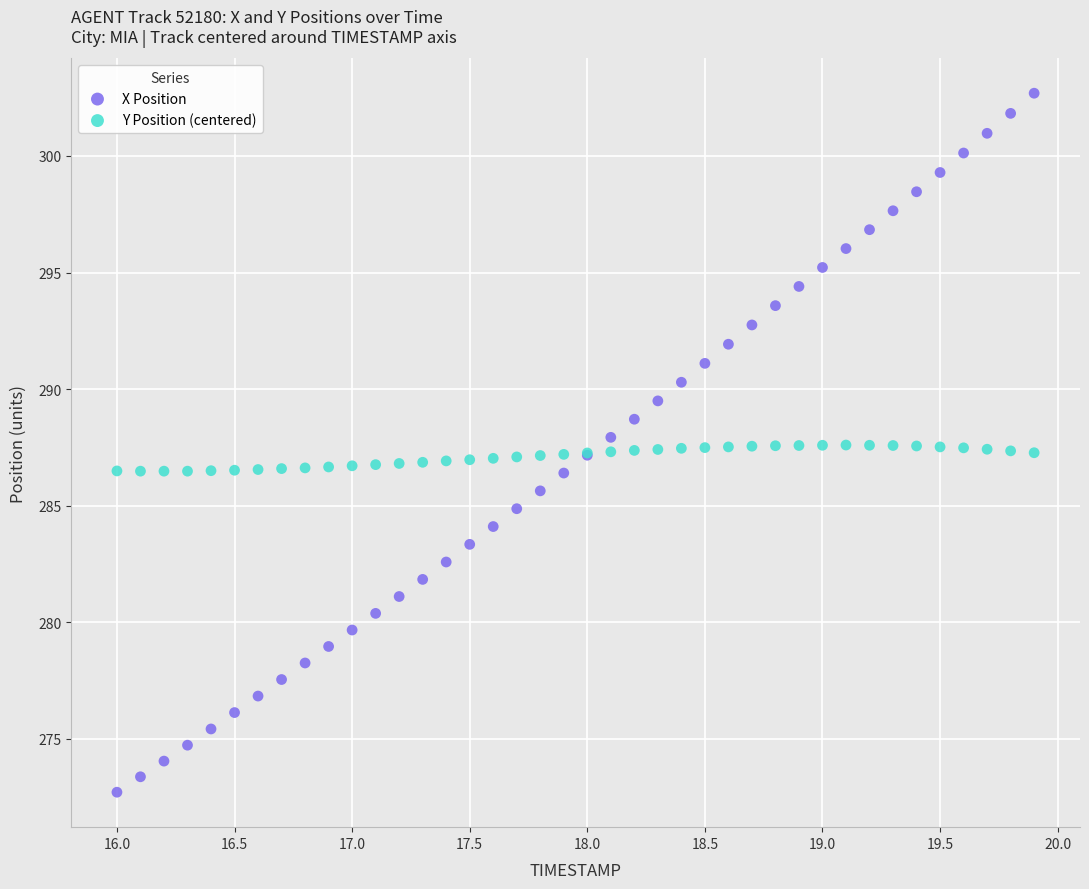

Which series contains the lowest Y value?

X Position